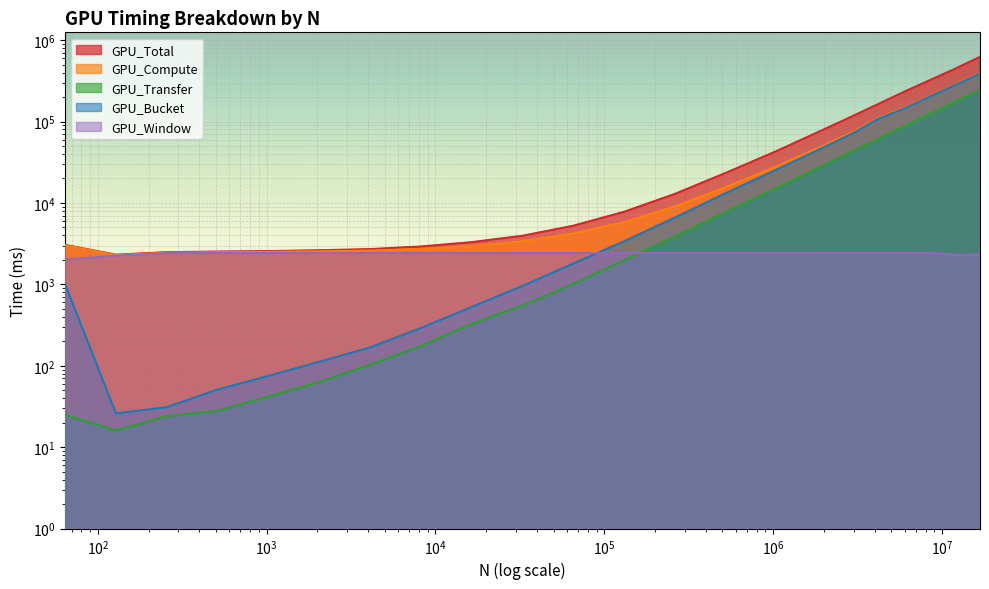

Rank the categories by GPU_Bucket value from highest to lowest.

16777216, 12000000, 8388608, 6000000, 4194304, 3000000, 2097152, 1048576, 524288, 262144, 131072, 65536, 64, 32768, 16384, 8192, 4096, 2048, 1024, 512, 256, 128